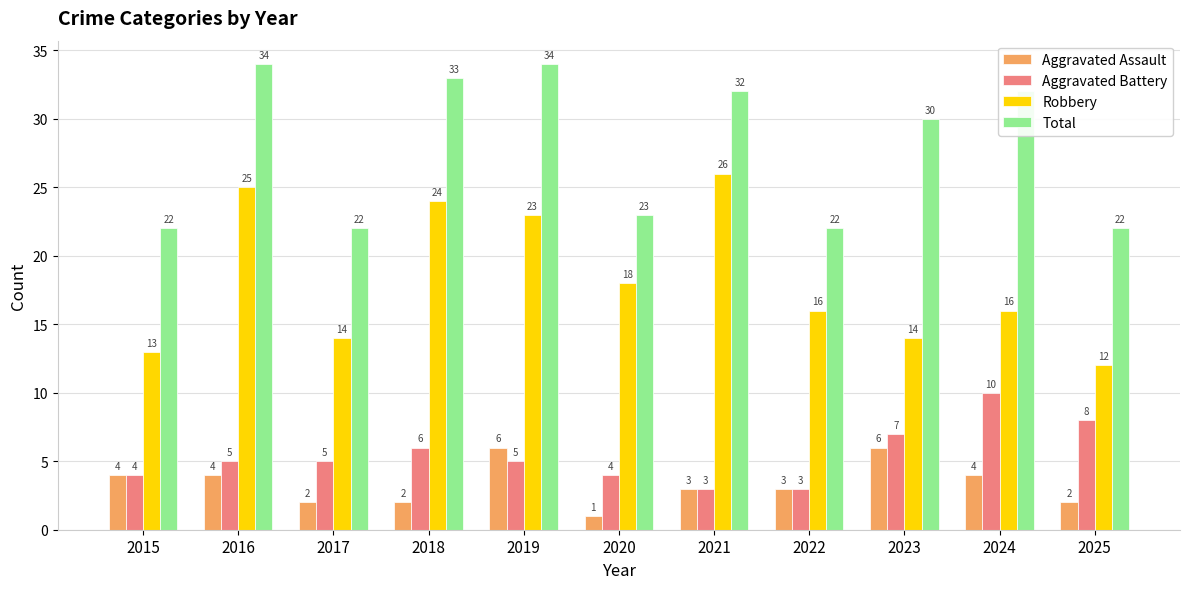

The value of Aggravated Battery at 2015 is 4. True or false?

True